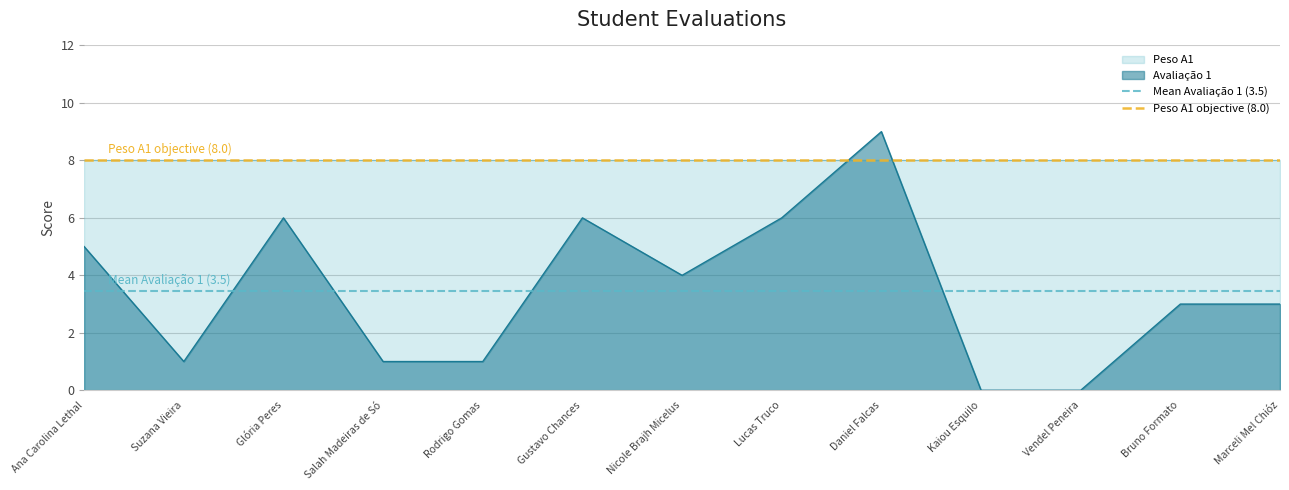

What is the difference between the highest and lowest values at Suzana Vieira?

4.5